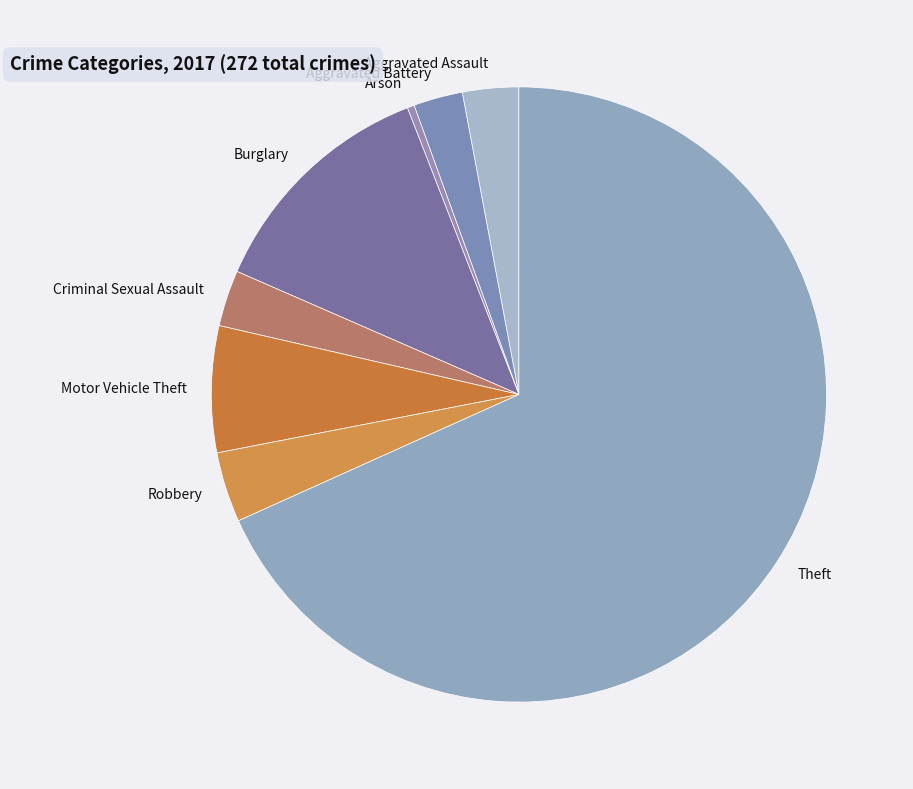

How many slices are in this pie chart?

8